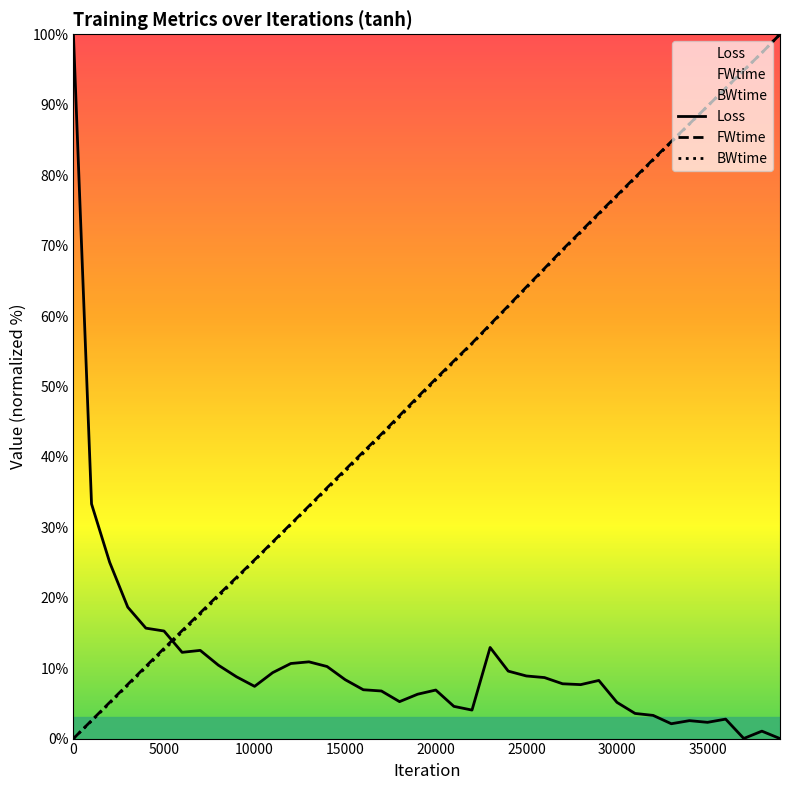

What is the spread (max minus min) of values at 30000?

72.0